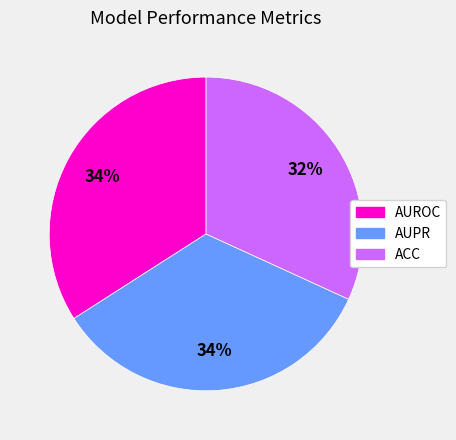

Is there any slice that represents more than half of the pie?

No